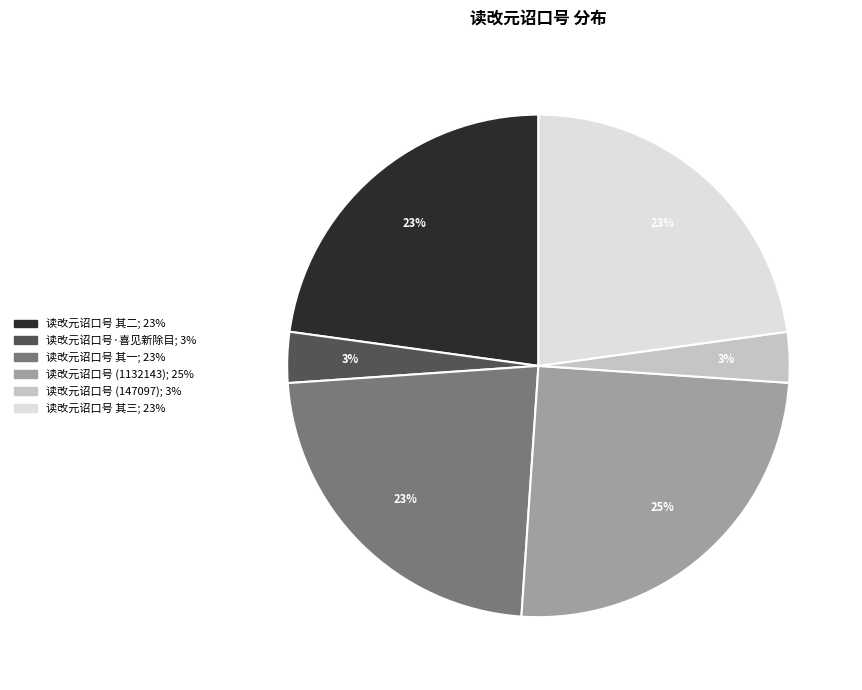

To the nearest percent, what portion does 读改元诏口号 (1132143) represent?

25%